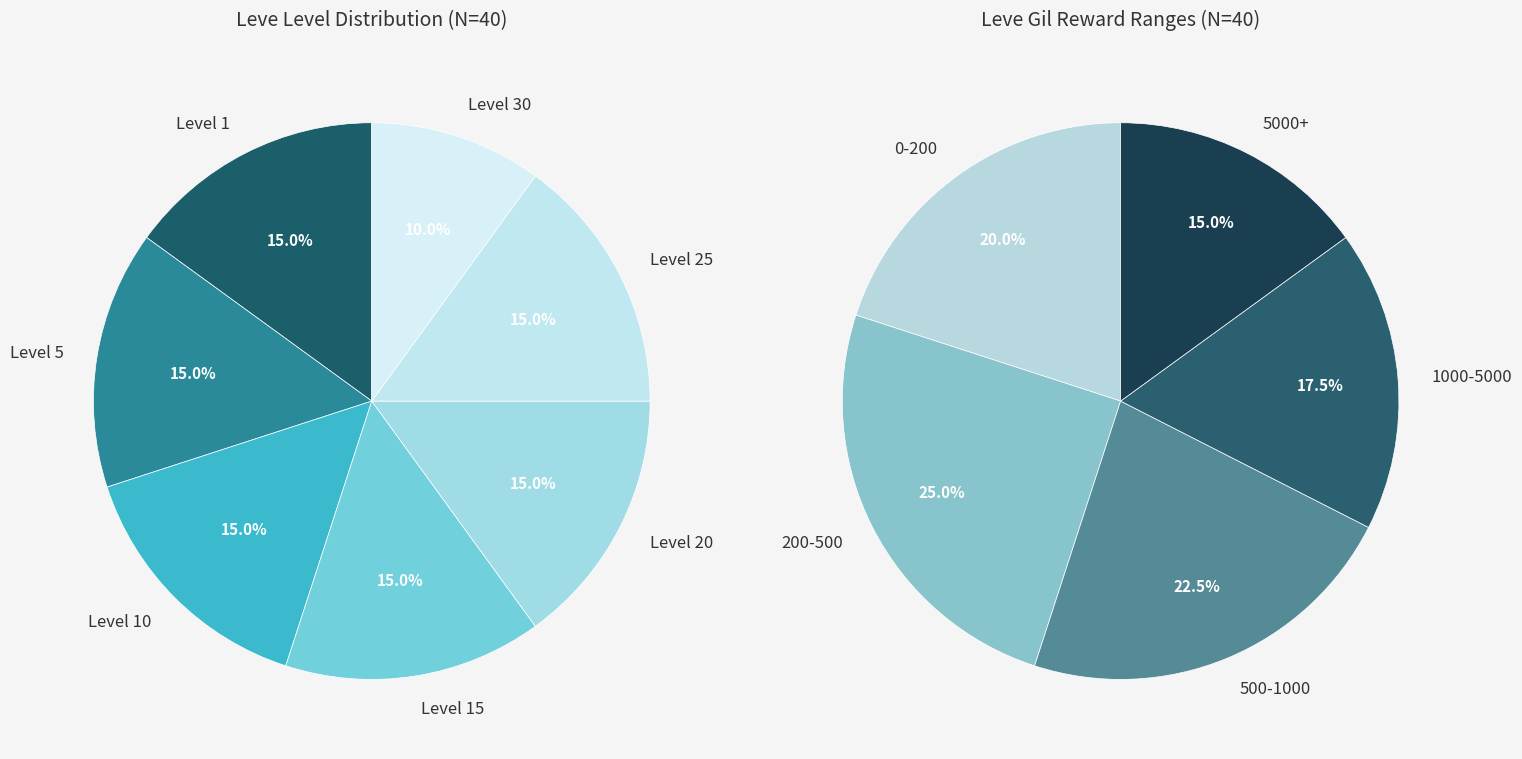

Is 21 the majority of the pie?

No